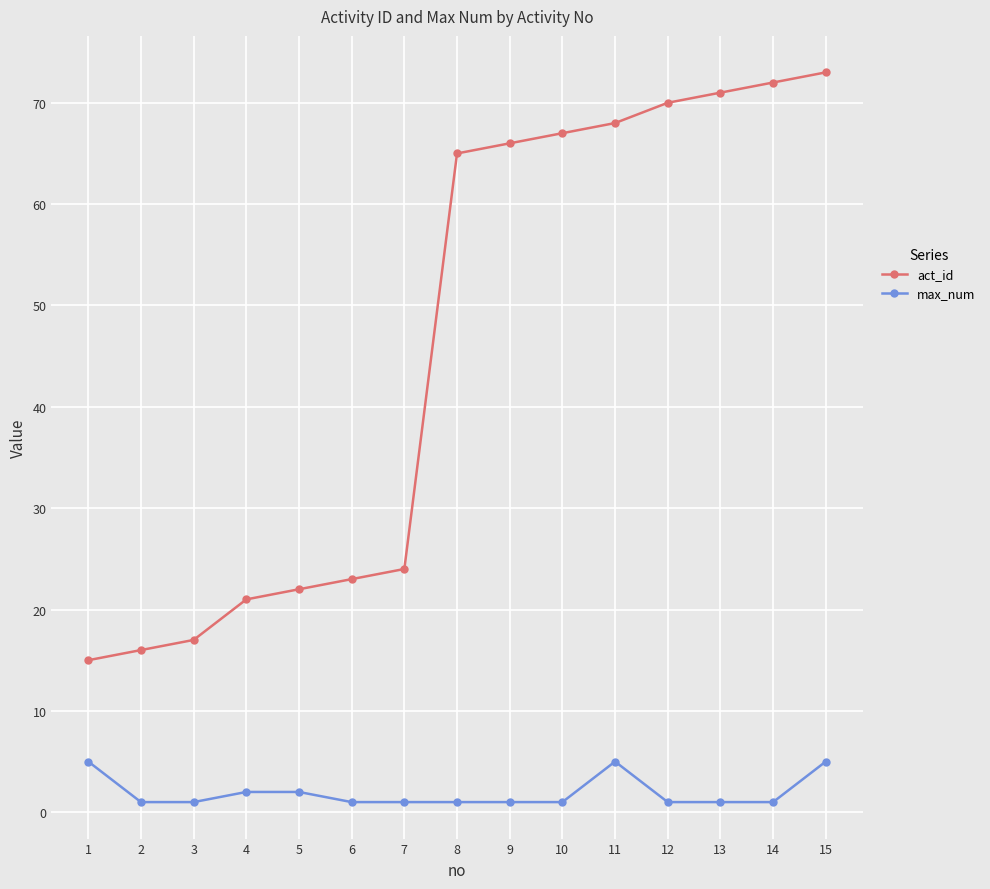

What is the greatest value displayed?

73